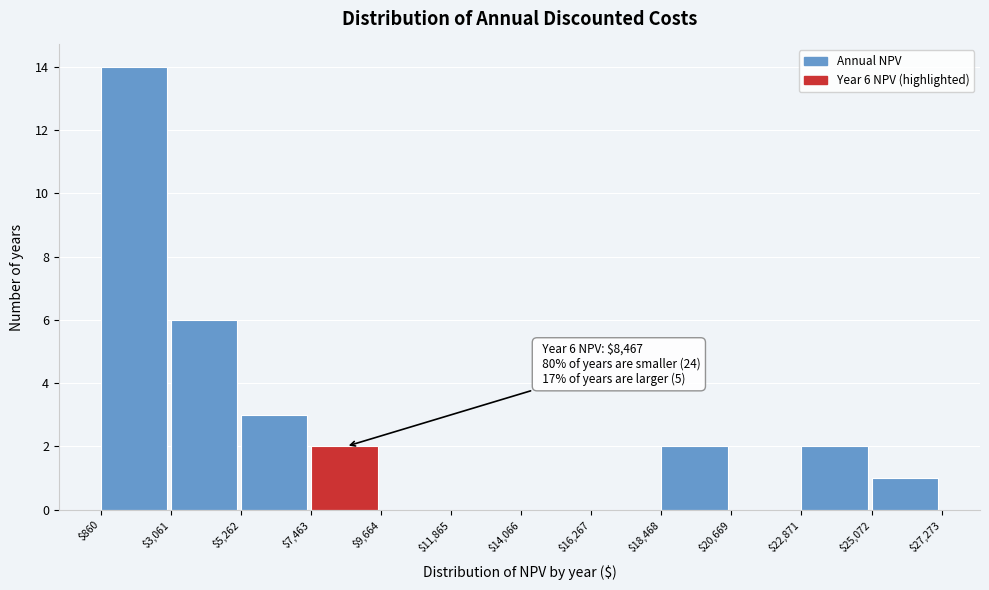

Which range on the x-axis has the tallest bar?

$860 to $3,061